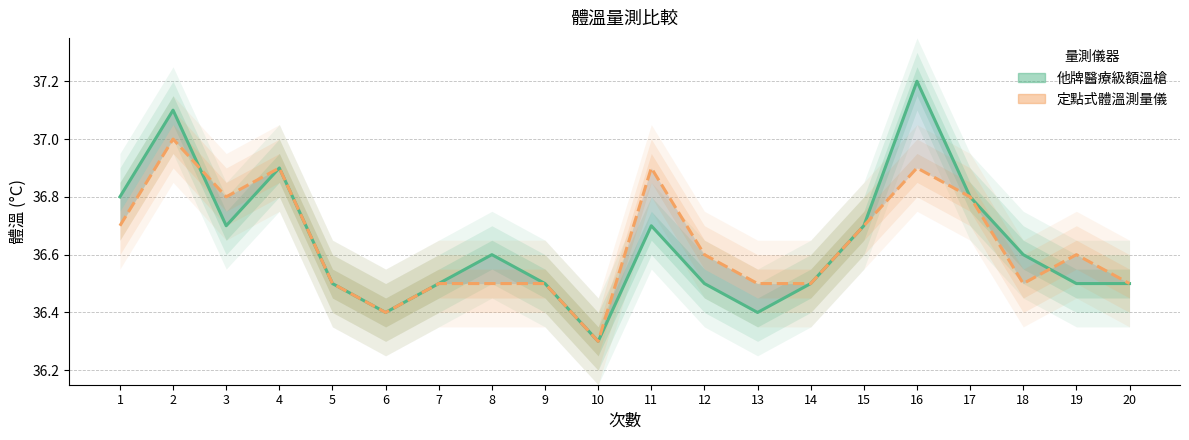

What is the value of the 他牌醫療級額溫槍 point at the 13th from the left?

36.4